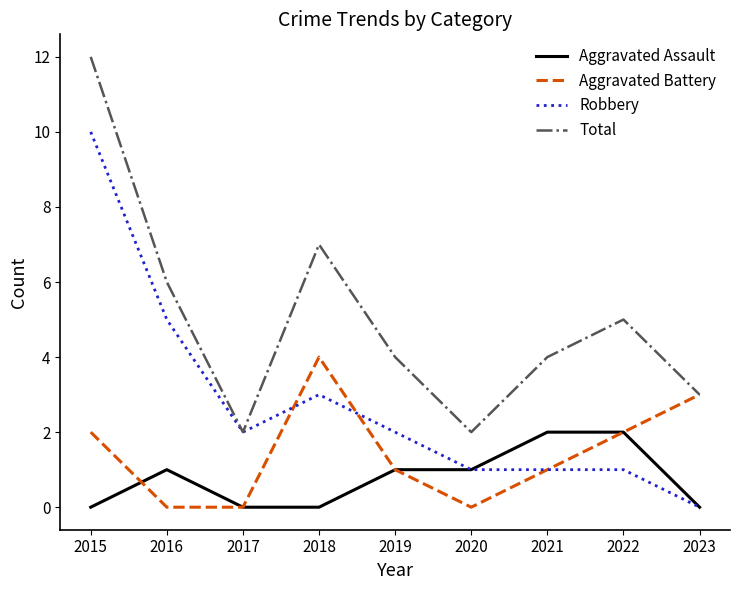

Between 2015 and 2023, which series saw the biggest shift?

Robbery